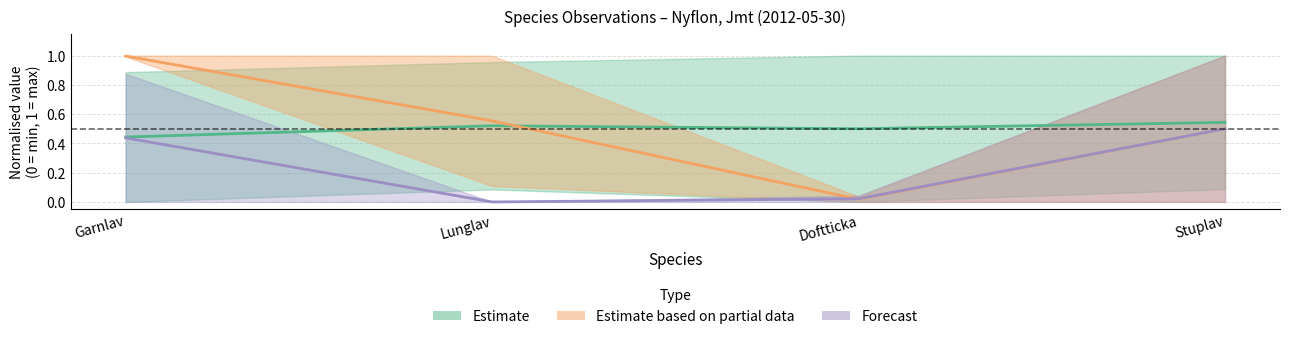

What is the label of the 4th point from the left?

Stuplav